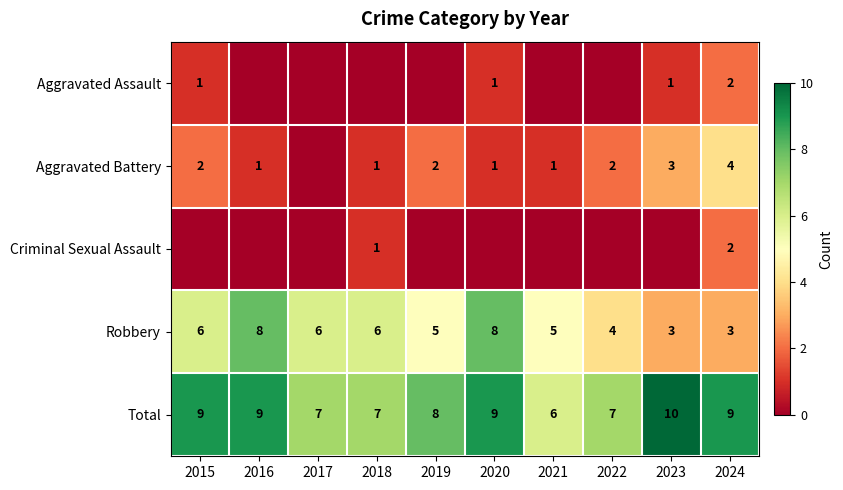

What is the approximate value of Robbery at 2021?

5